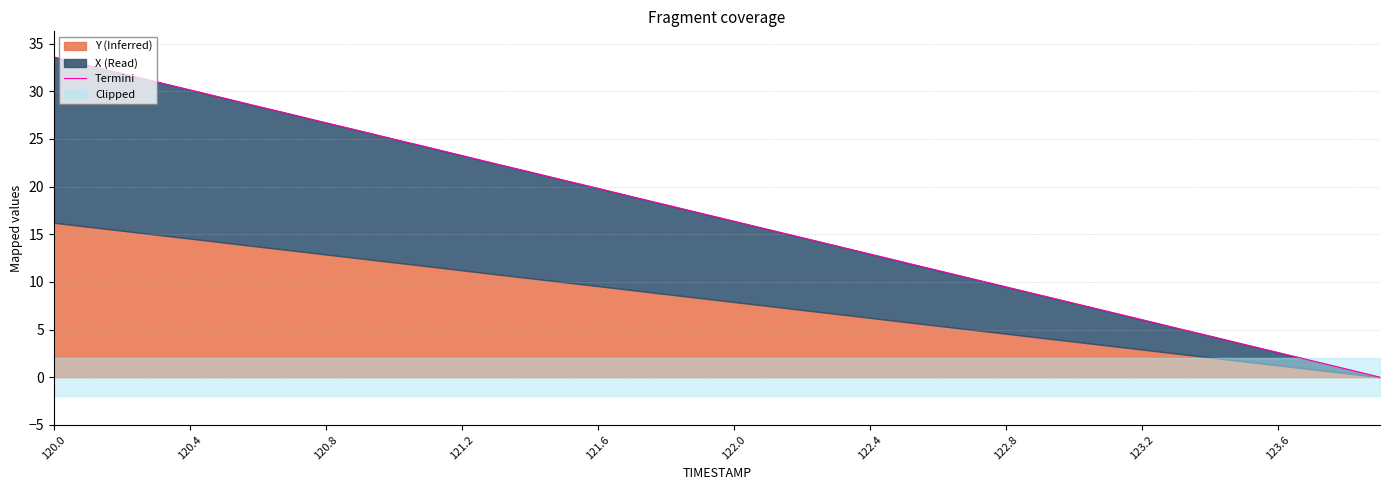

How many positive values are there?

39